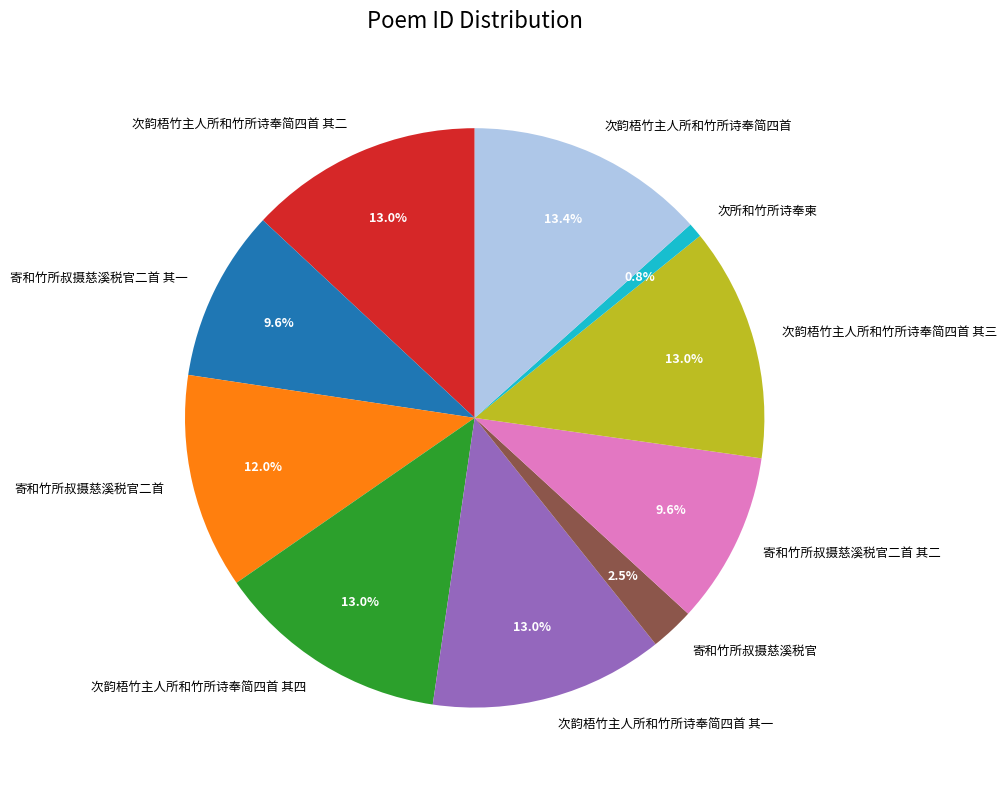

Is the sum of 次韵梧竹主人所和竹所诗奉简四首 and 寄和竹所叔摄慈溪税官二首 其一 greater than half?

No